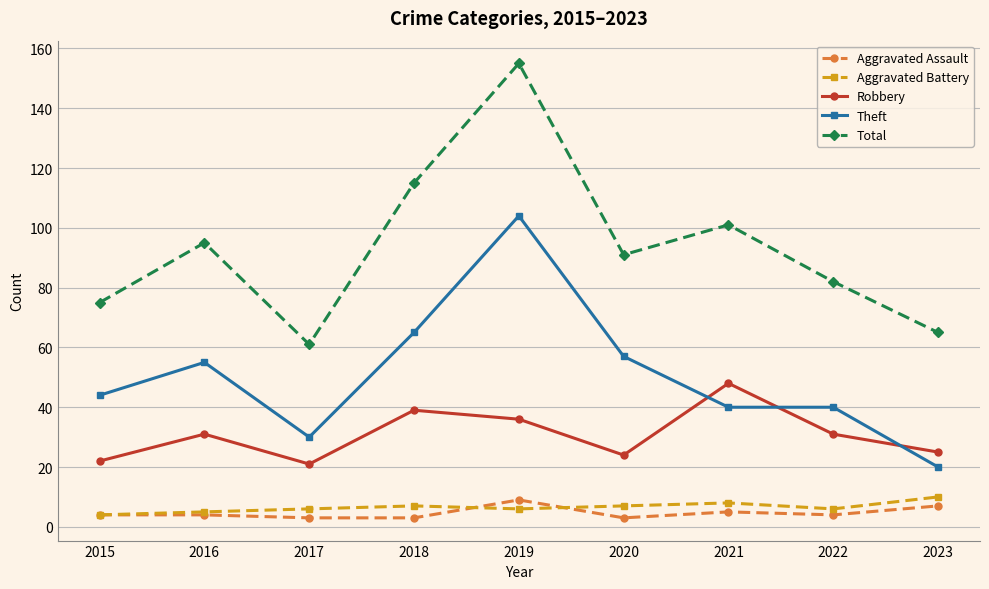

How many values in the Robbery series are below 31?

4